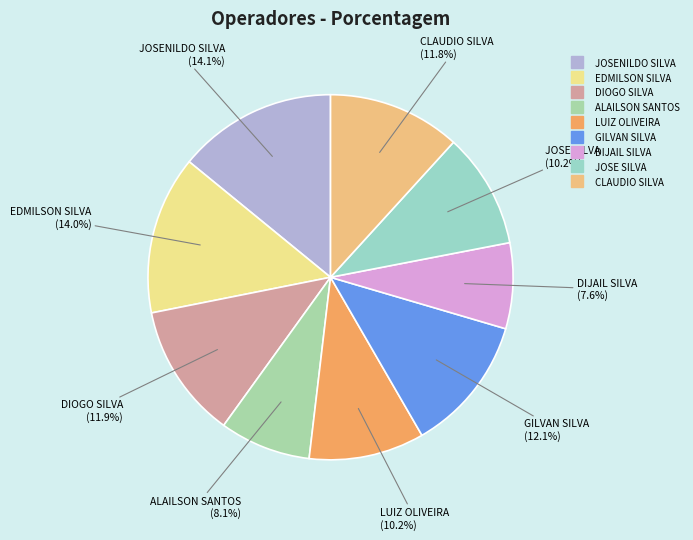

How many slices are in this pie chart?

9